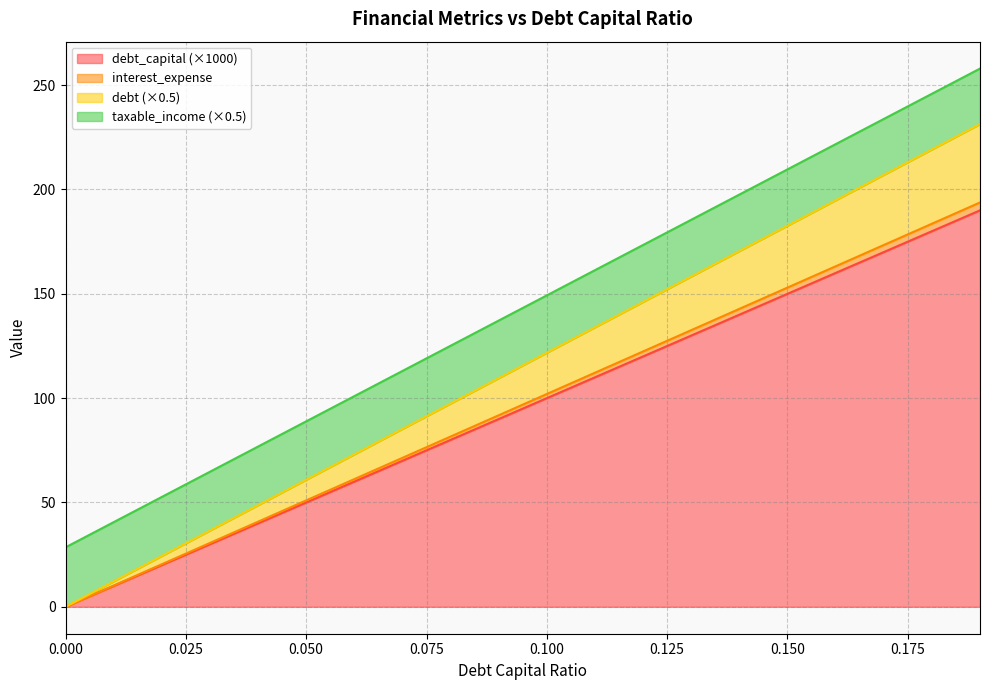

What is the maximum value for debt_capital (×1000)?

190.0